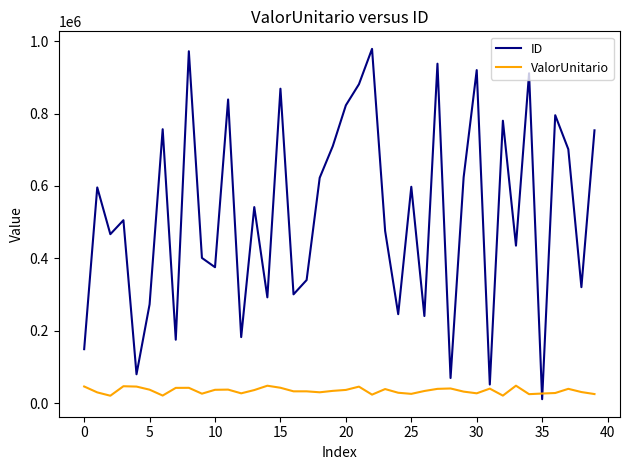

How many times do ID and ValorUnitario cross each other?

2